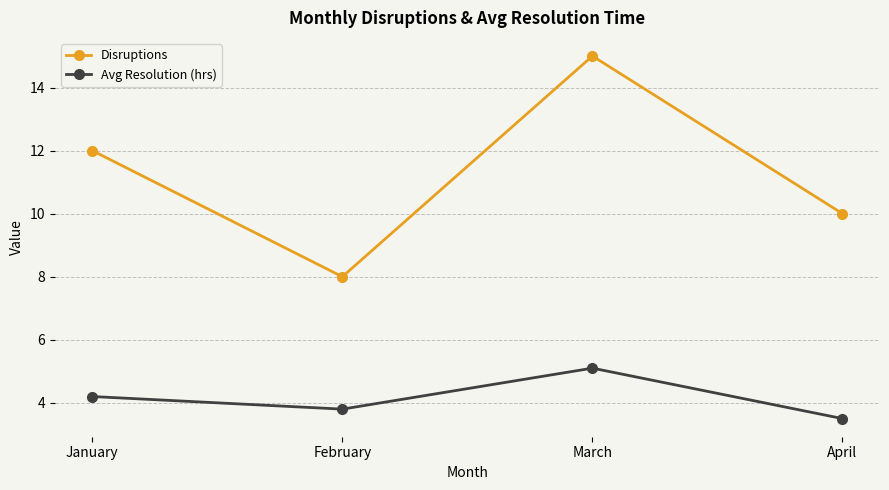

True or false: Disruptions and Avg Resolution (hrs) intersect in this chart.

False